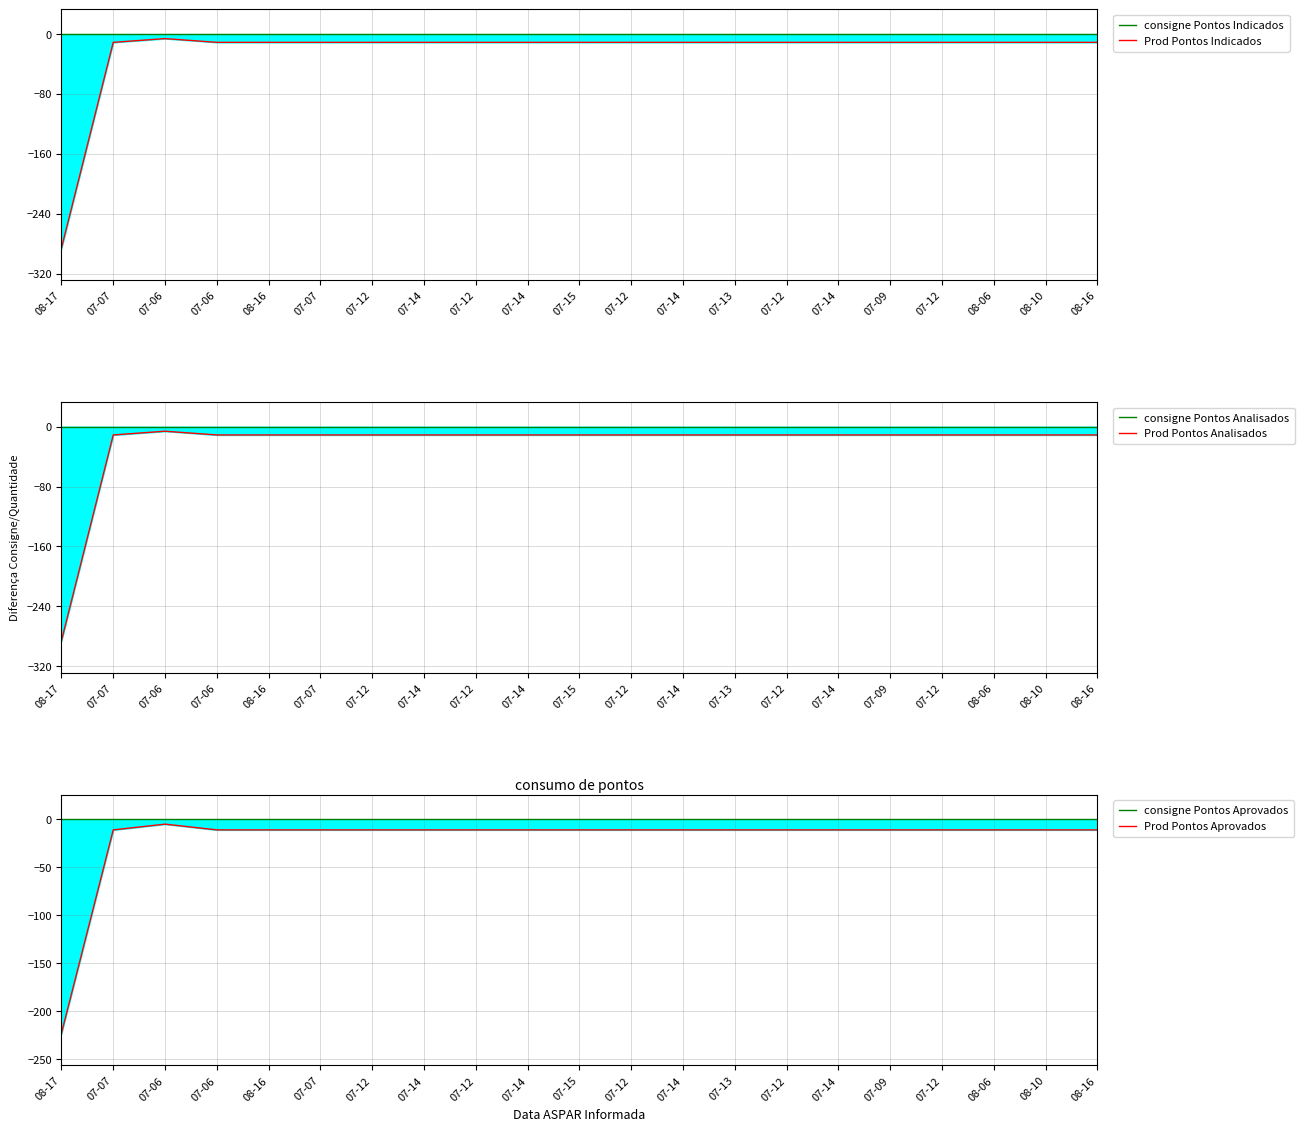

List the series in order of their peak value, highest first.

consigne Pontos Indicados, consigne Pontos Analisados, consigne Pontos Aprovados, Prod Pontos Aprovados, Prod Pontos Indicados, Prod Pontos Analisados